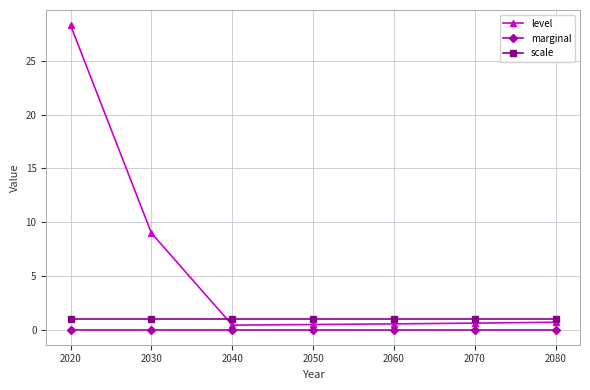

List the series in order of their overall mean, highest first.

level, scale, marginal